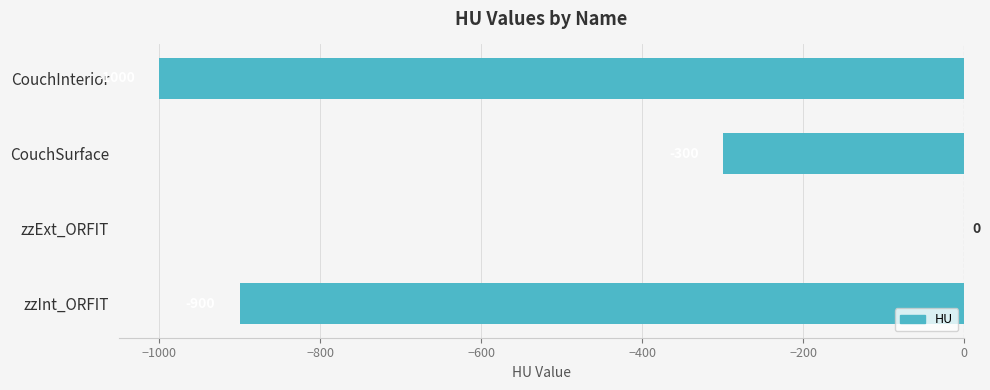

What is the sum of the values at zzExt_ORFIT and CouchInterior?

-1000